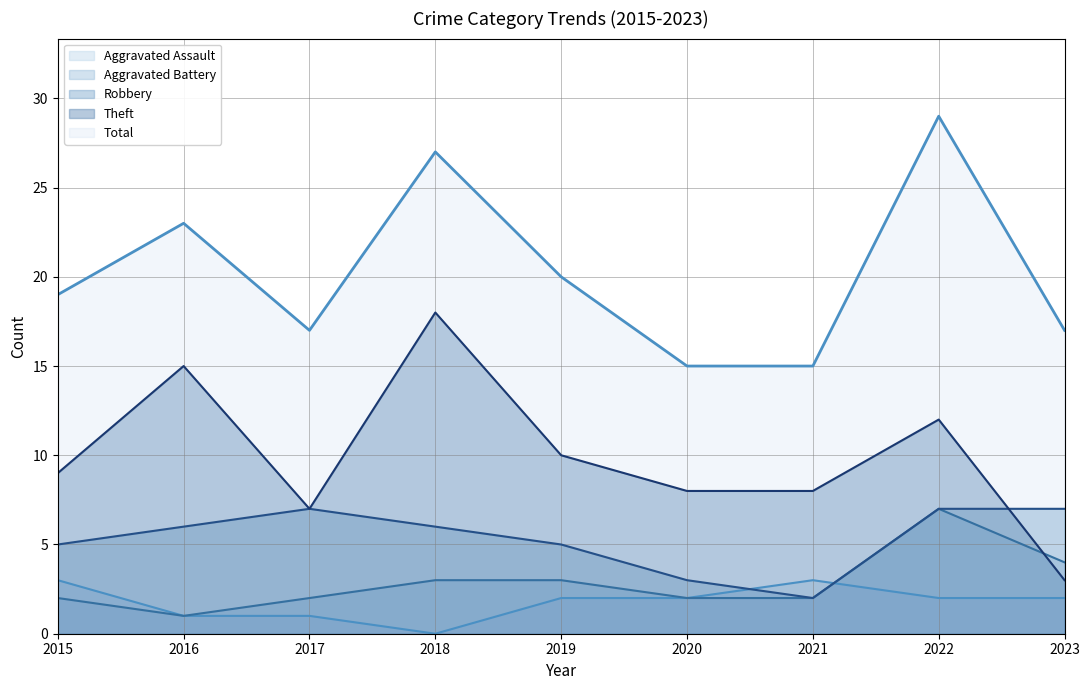

What is the approximate value of Theft at 2018?

18